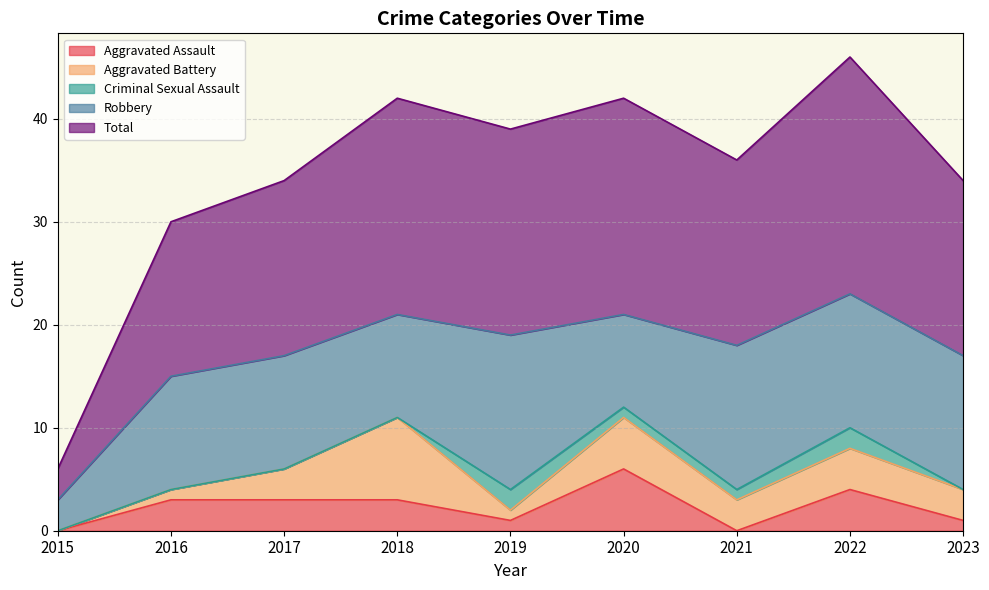

How many data points in Aggravated Assault are less than 3?

4